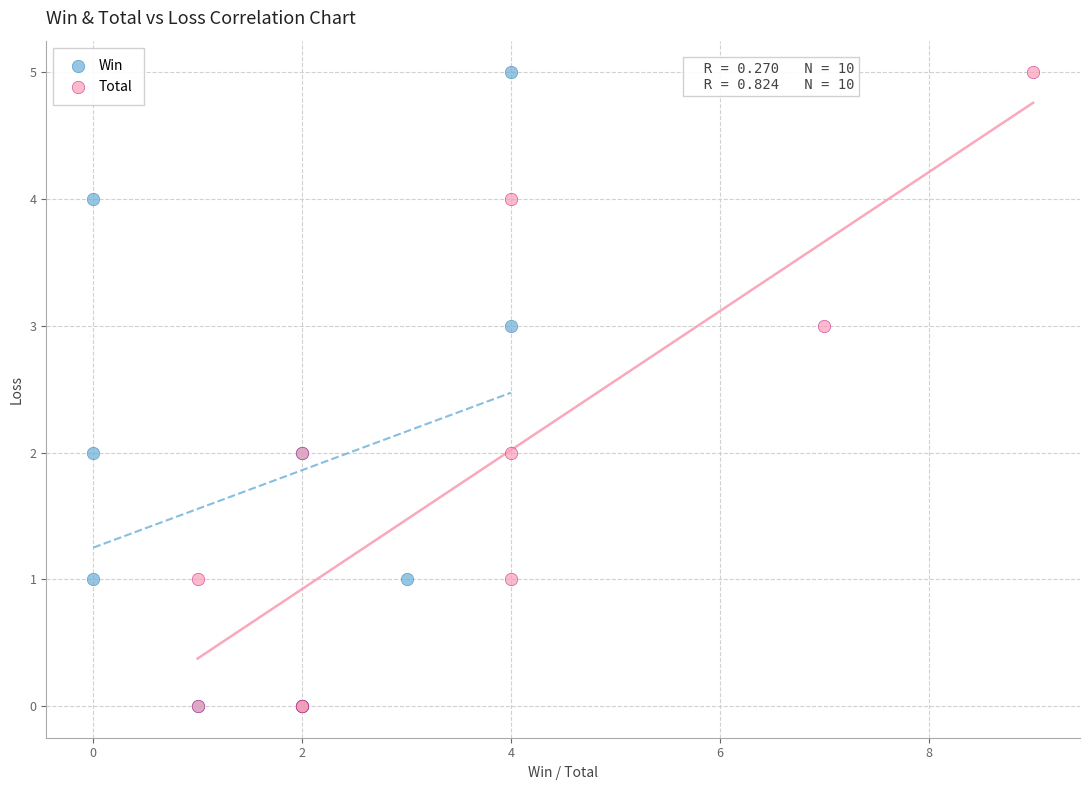

What are all the series names shown in the legend?

Win, Total